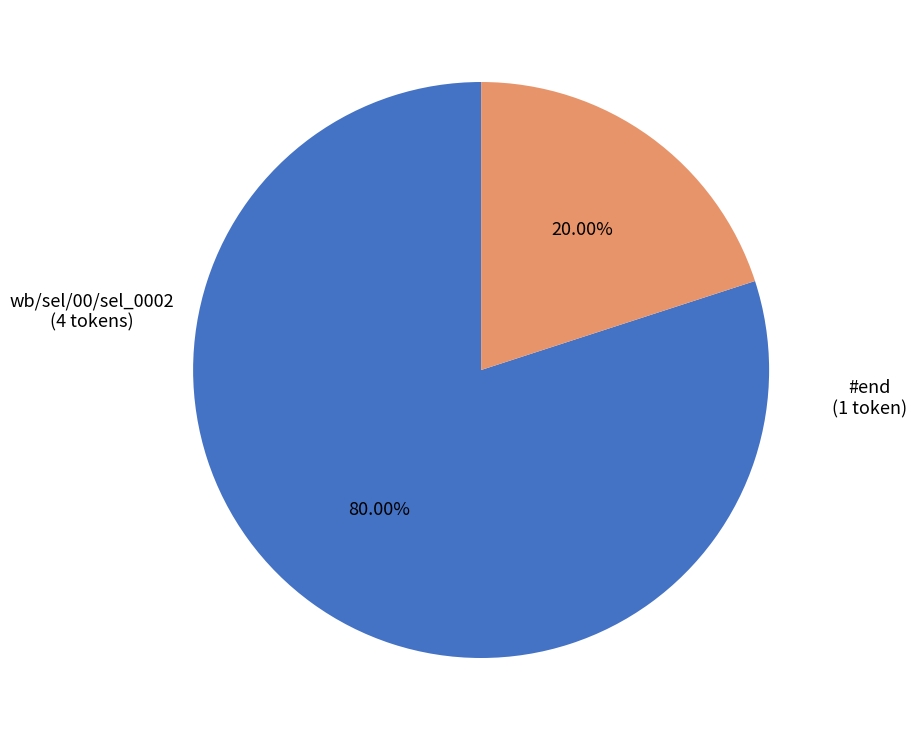

Count the number of slices in the pie.

2